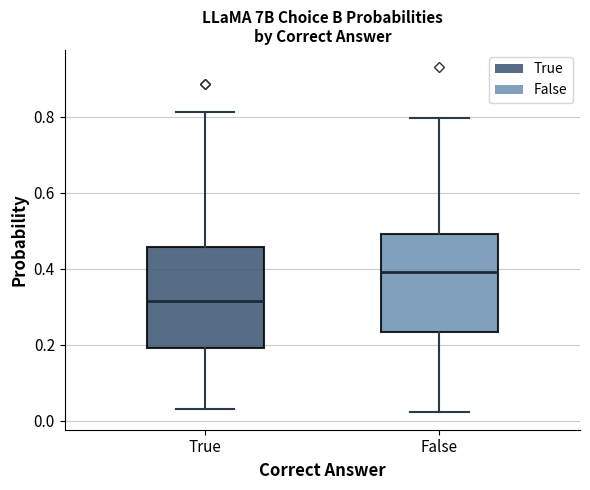

Where is the upper edge of the box for True on the y-axis? The values are not printed on the chart, so give them approximately, as read against the axis.

0.46